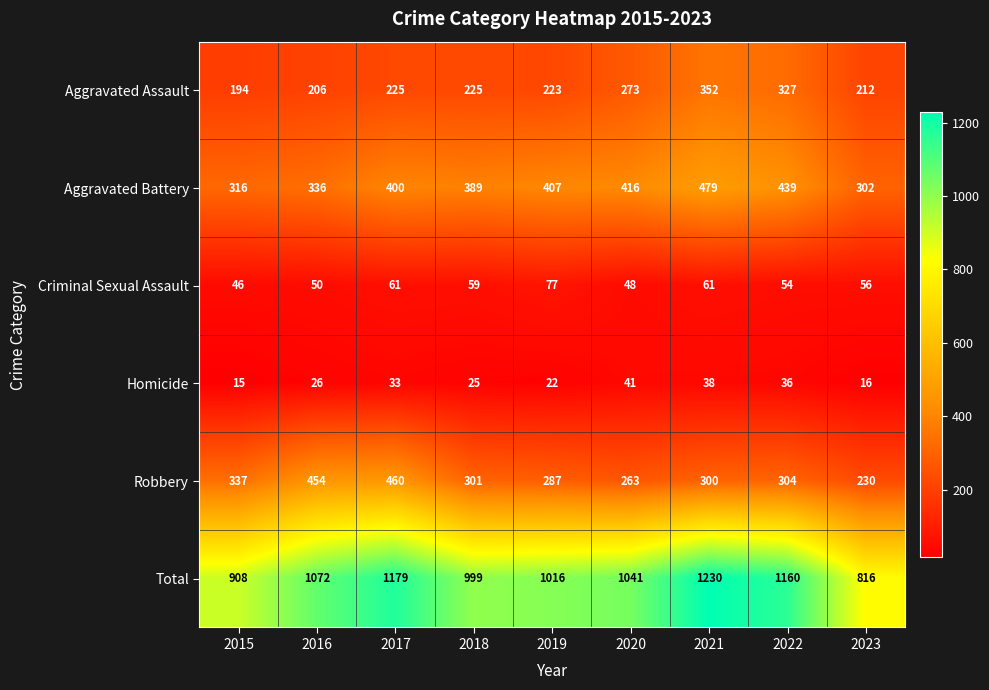

Where is Aggravated Battery nearest to the value 390?

2018